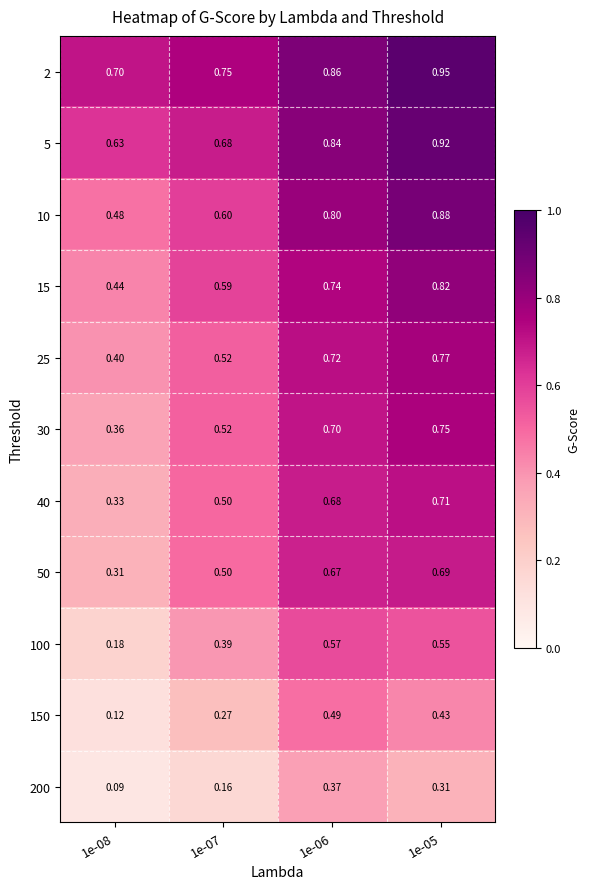

At which category is the sum across all series the highest?

1e-05